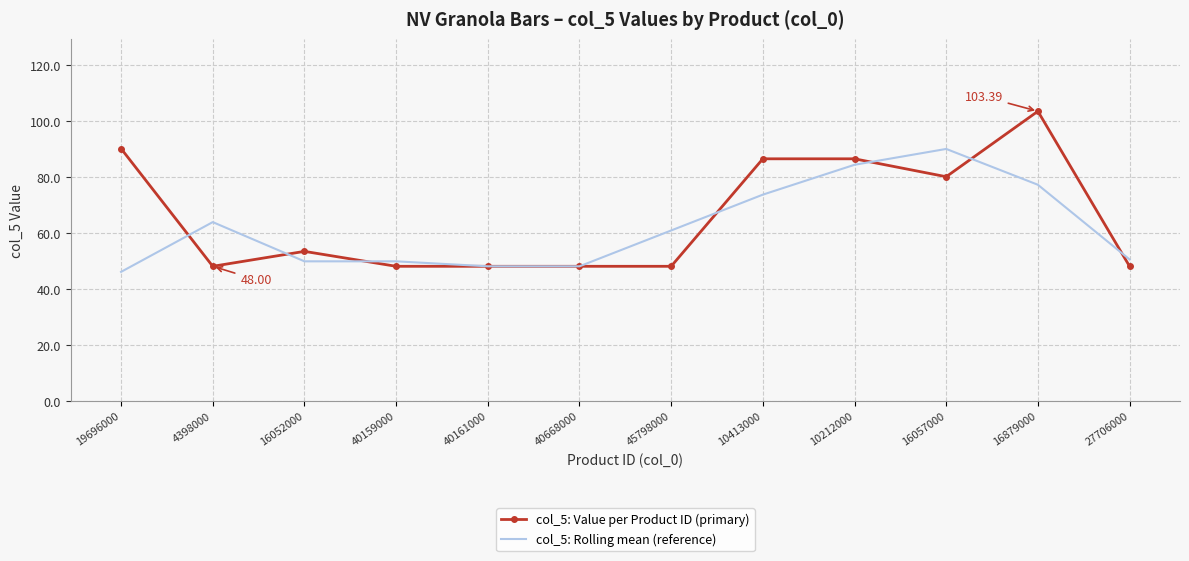

List the series in order of their peak value, highest first.

col_5: Value per Product ID (primary), col_5: Rolling mean (reference)